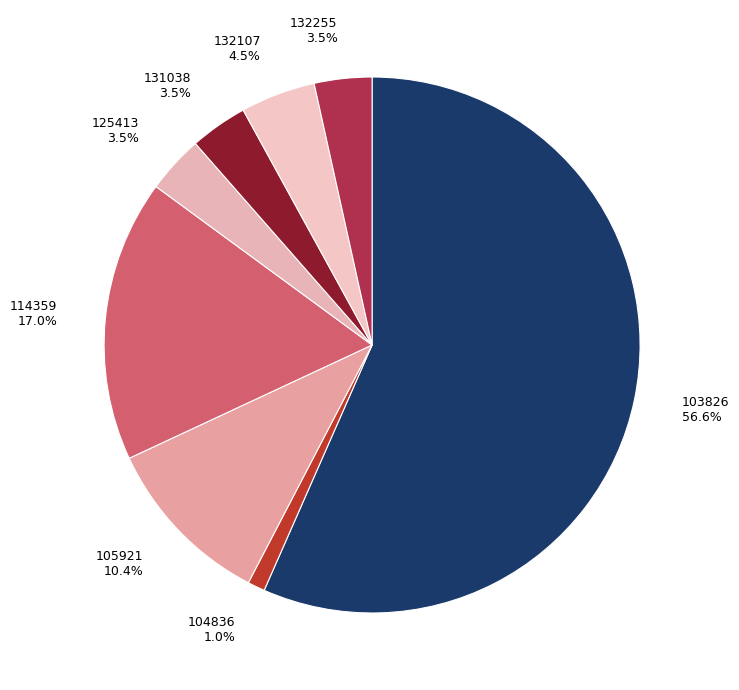

Which category accounts for the majority?

103826